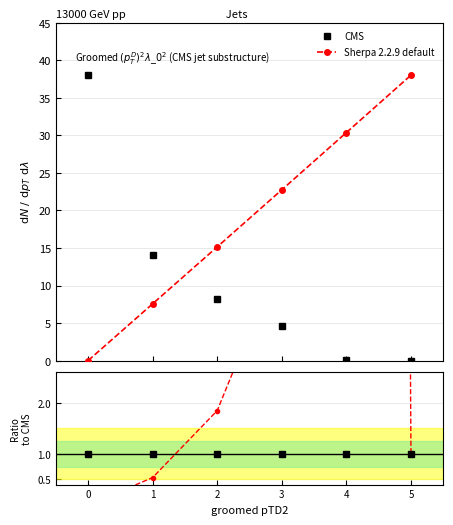

How many lines are shown in the chart?

2